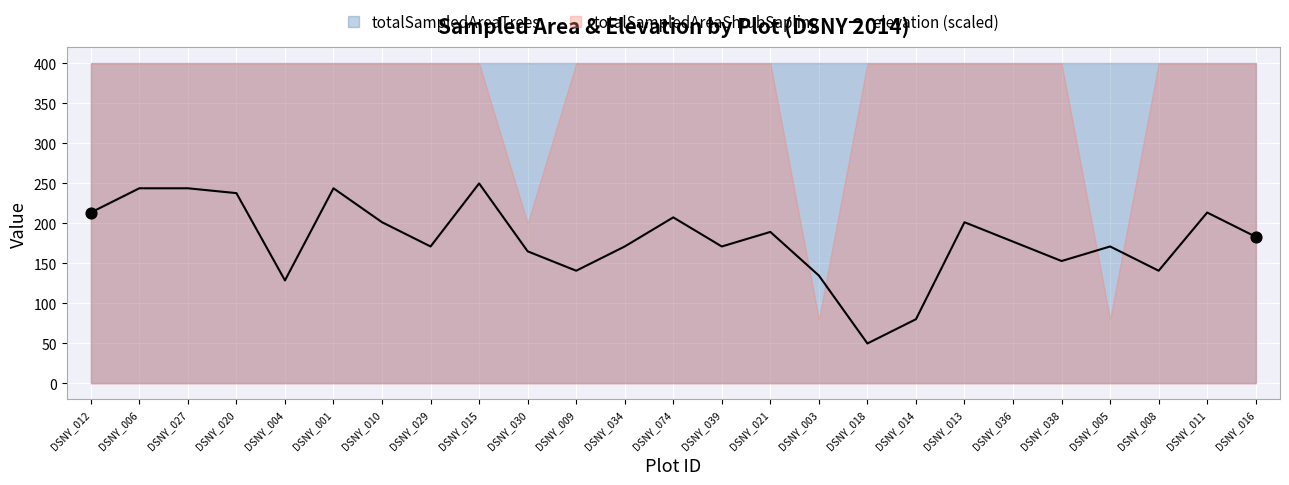

Which has a higher value, DSNY_013 or DSNY_014?

DSNY_013